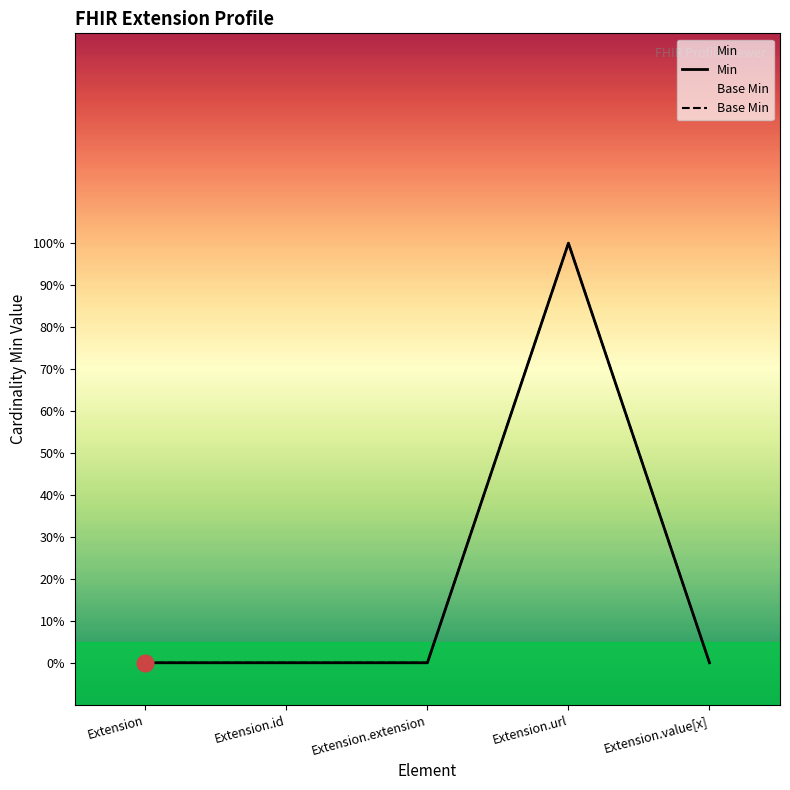

Does the chart display data point markers on the line(s)?

No